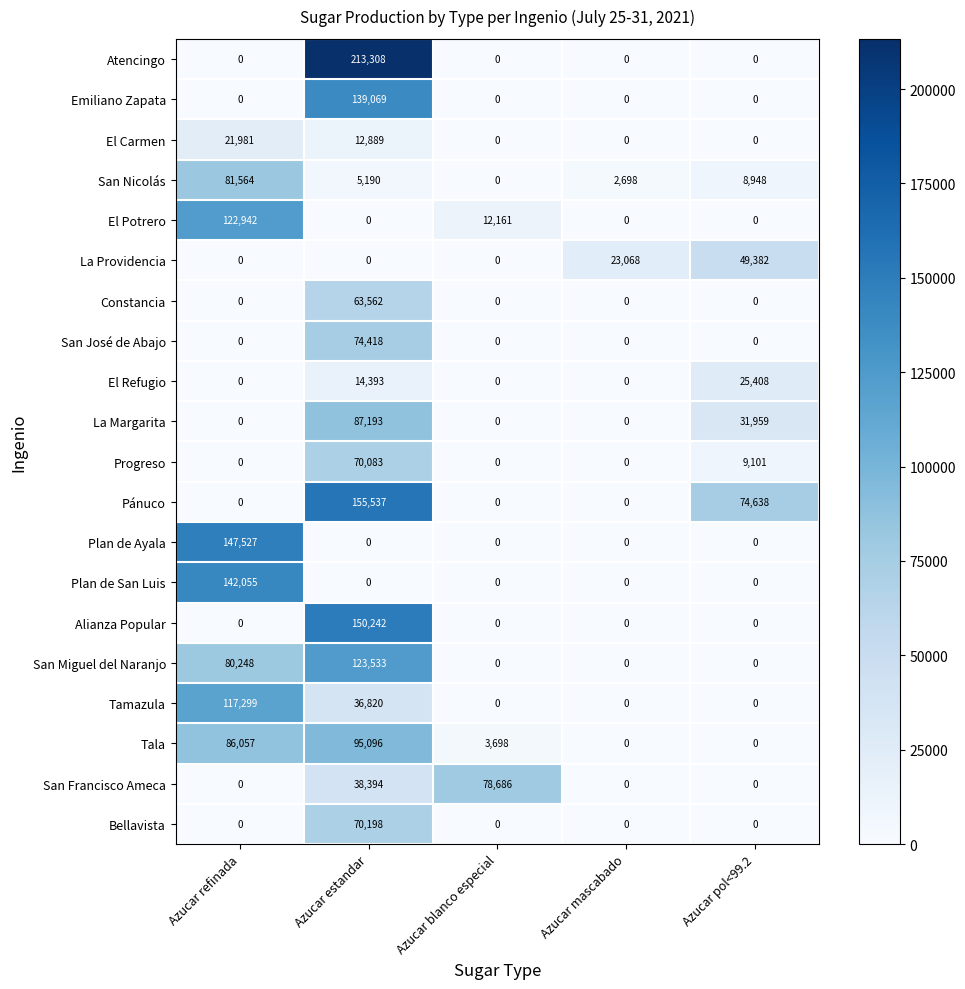

How many categories are shown in the chart?

5